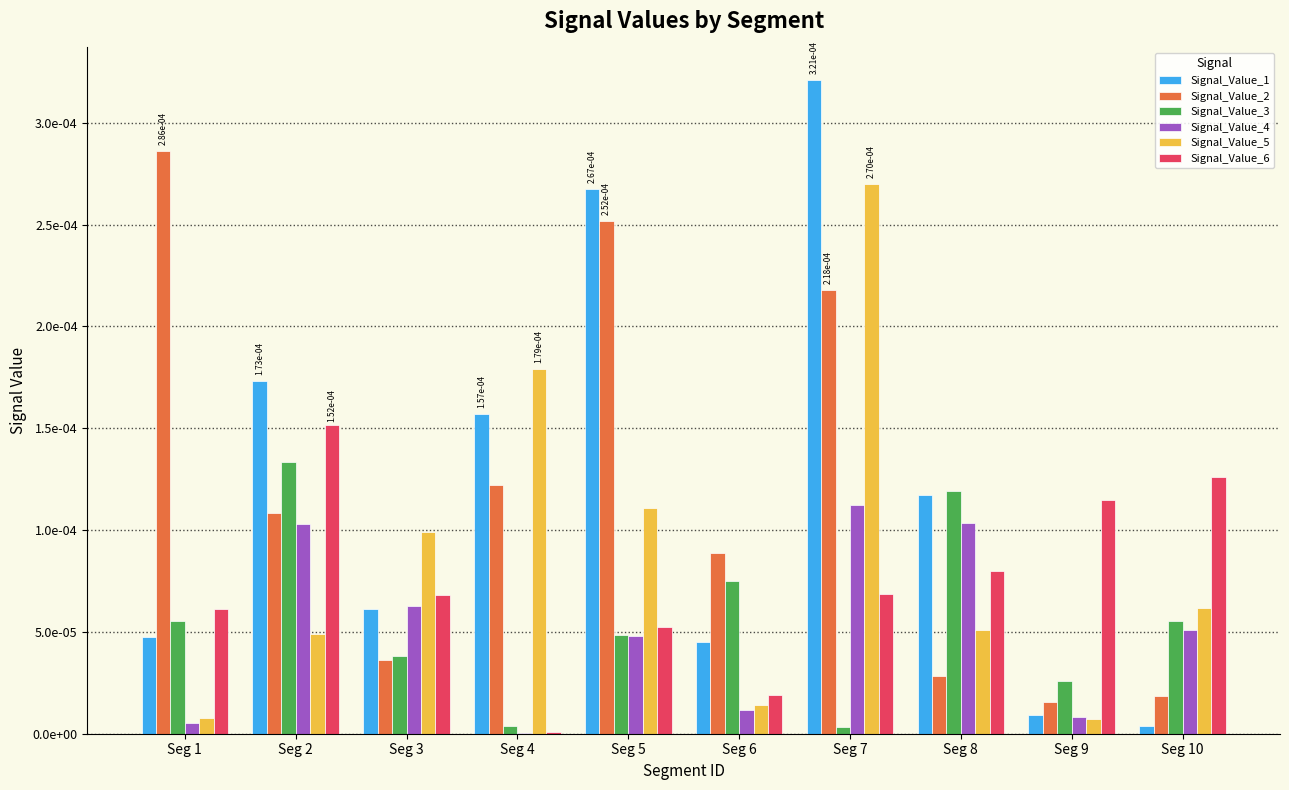

What are all the series names shown in the legend?

Signal_Value_1, Signal_Value_2, Signal_Value_3, Signal_Value_4, Signal_Value_5, Signal_Value_6